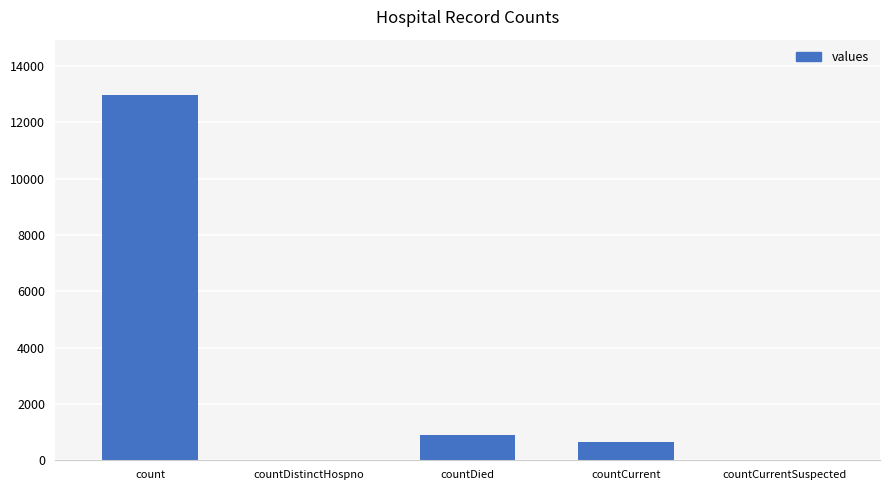

Reading left to right, transcribe all the data shown in this chart.

count=12992	countDistinctHospno=0	countDied=906	countCurrent=643	countCurrentSuspected=0